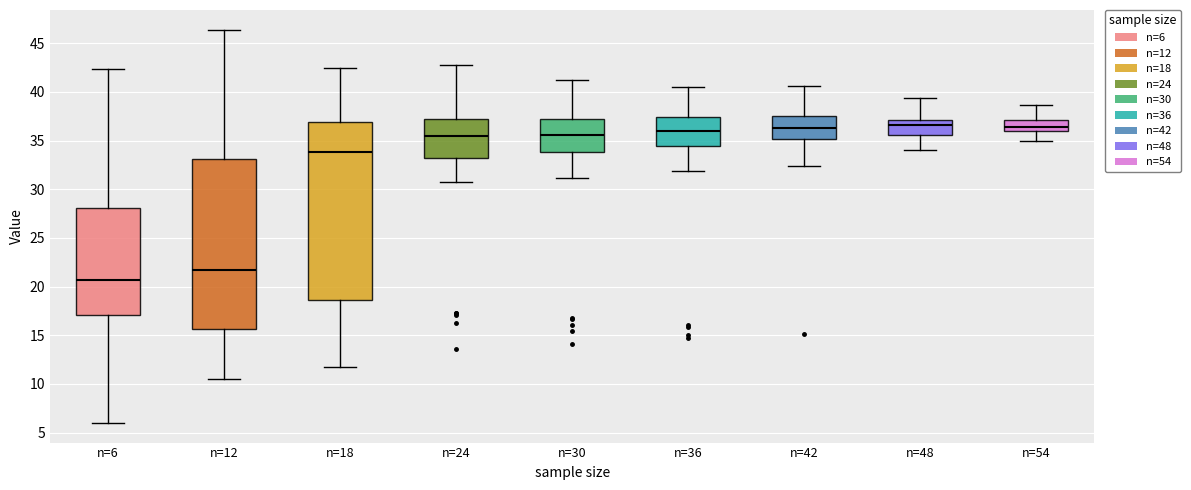

Reading left to right, read every box against the y-axis: the position of its median line, the range the box covers, and the ends of its whiskers. The values are not printed on the chart, so give them approximately, as read against the axis.

n=6: median 20.5, box 17.0 to 28.0, whiskers 6.0 to 42.5
n=12: median 21.5, box 15.5 to 33.0, whiskers 10.5 to 46.5
n=18: median 34.0, box 18.5 to 37.0, whiskers 11.5 to 42.5
n=24: median 35.5, box 33.0 to 37.5, whiskers 30.5 to 43.0
n=30: median 35.5, box 34.0 to 37.0, whiskers 31.0 to 41.0
n=36: median 36.0, box 34.5 to 37.5, whiskers 32.0 to 40.5
n=42: median 36.5, box 35.0 to 37.5, whiskers 32.5 to 40.5
n=48: median 36.5, box 35.5 to 37.0, whiskers 34.0 to 39.5
n=54: median 36.5, box 36.0 to 37.0, whiskers 35.0 to 38.5